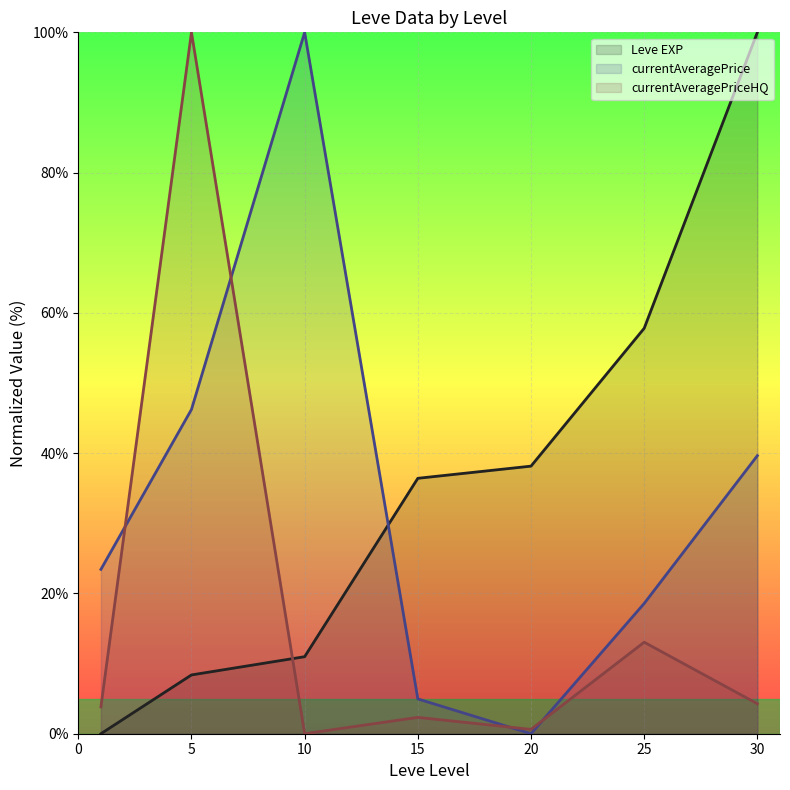

After their last crossing, which series has the higher values: currentAveragePriceHQ (line) or Leve EXP (line)?

Leve EXP (line)